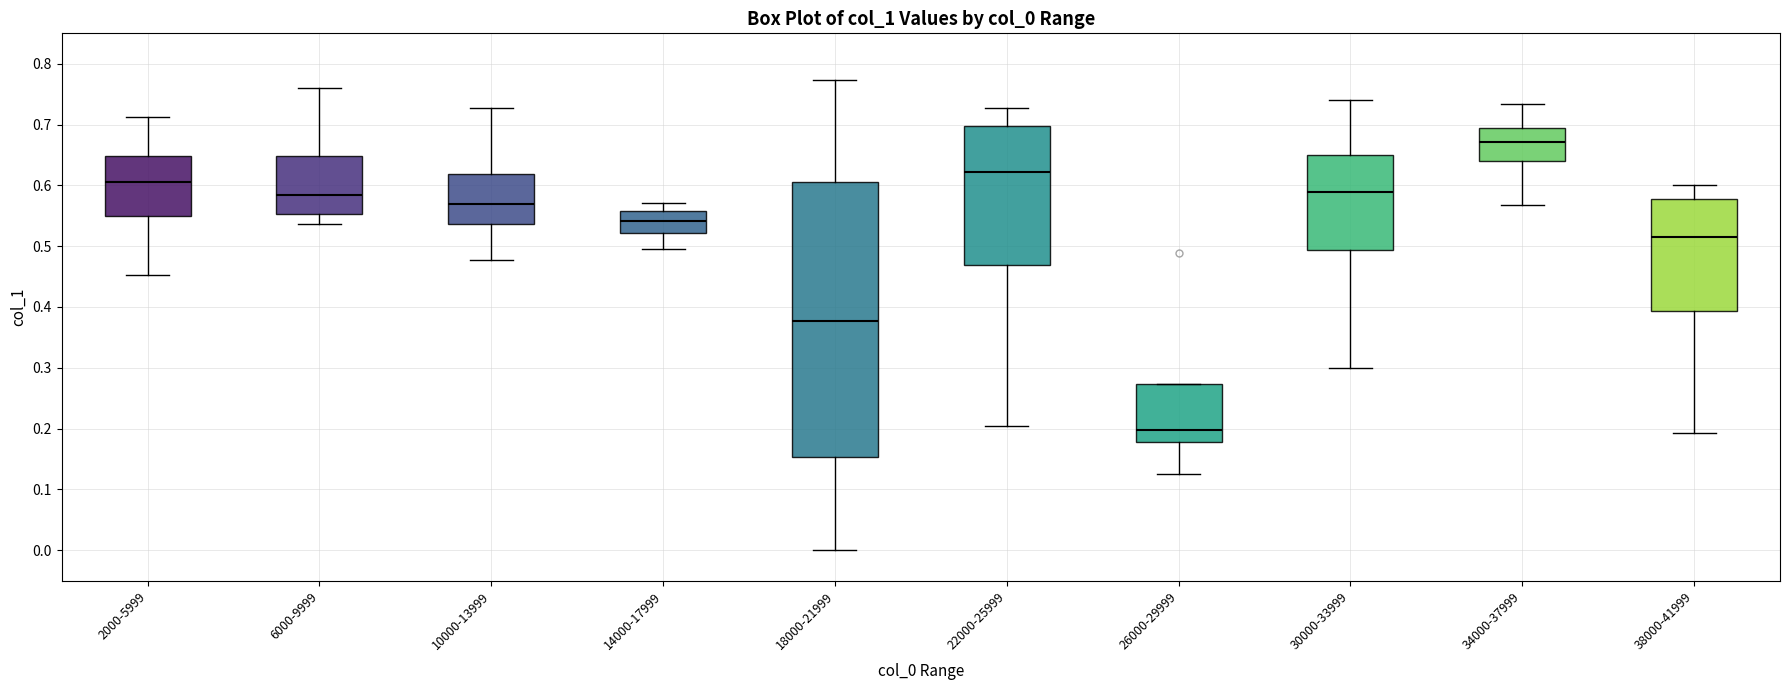

Which box is the tallest, from its lower edge to its upper edge?

18000-21999